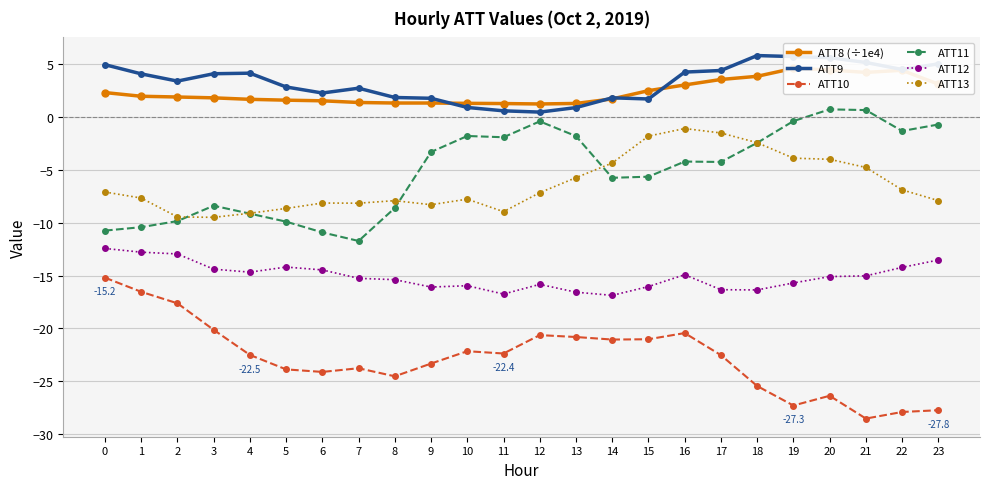

At 1, list the series in order from largest to smallest.

ATT9, ATT8 (÷1e4), ATT13, ATT11, ATT12, ATT10